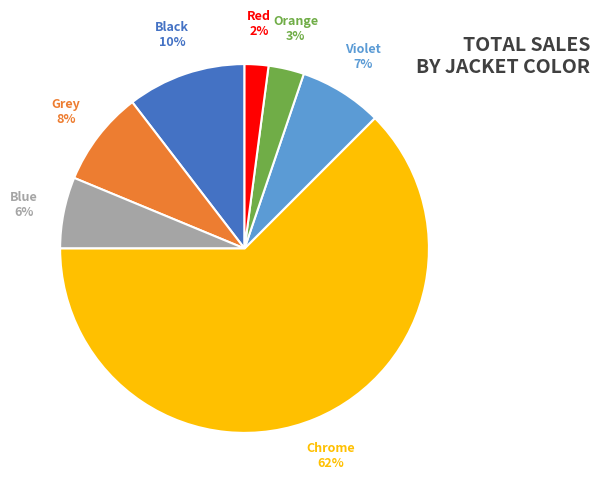

Which category accounts for the majority?

Chrome